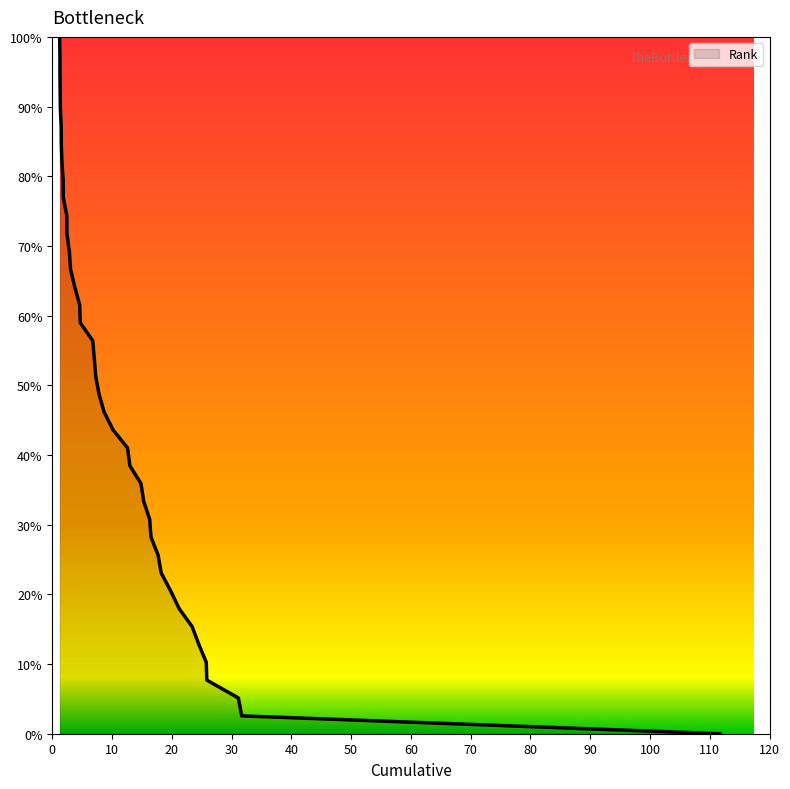

What is the difference between the maximum and second lowest values?

97.4